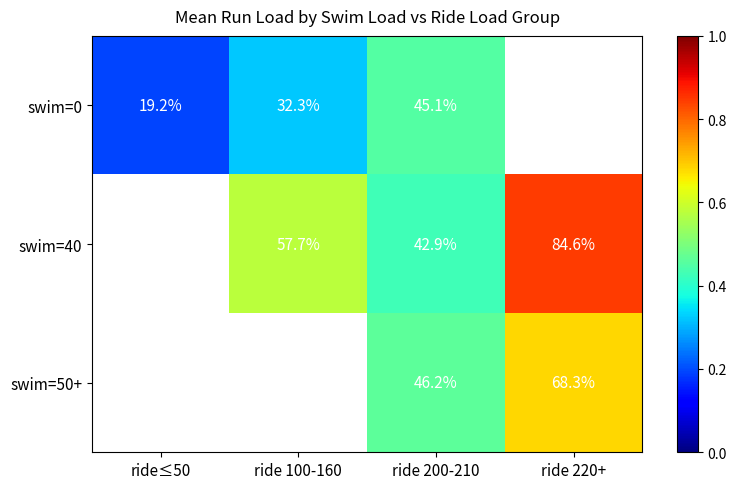

What is the total value across all series at ride 200-210?

134.2